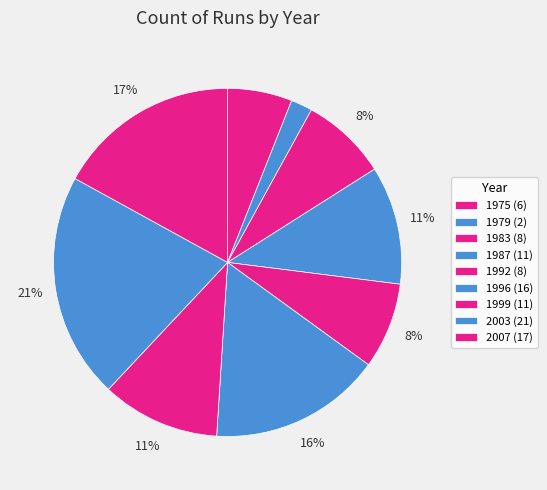

To the nearest percent, what is the difference between the 1992 and 1979 slice percentages?

6%